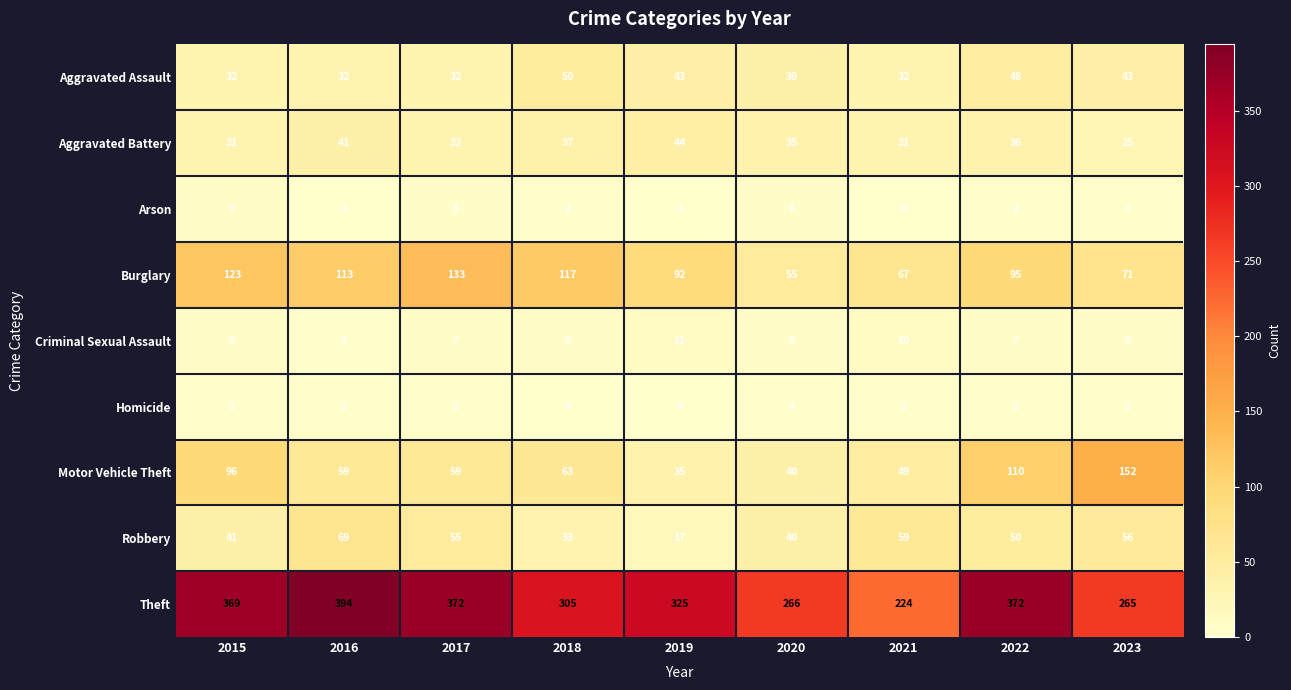

What is the highest value of the Robbery series?

69